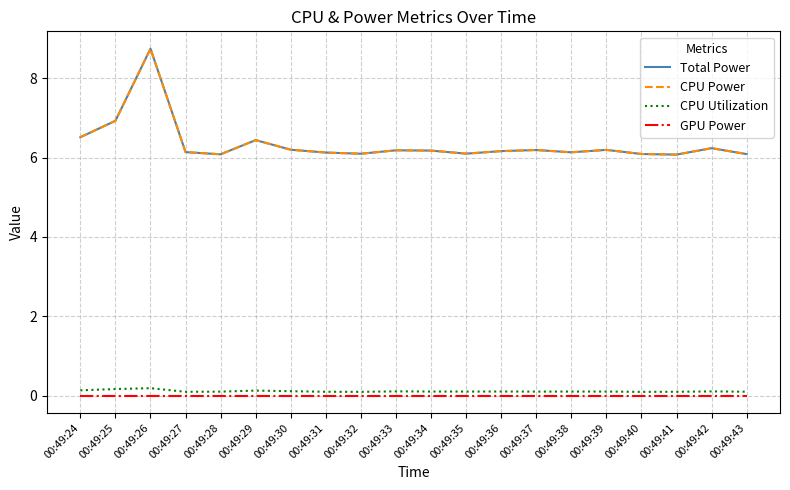

What is the value of the CPU Power point at the 1st from the left?

6.5